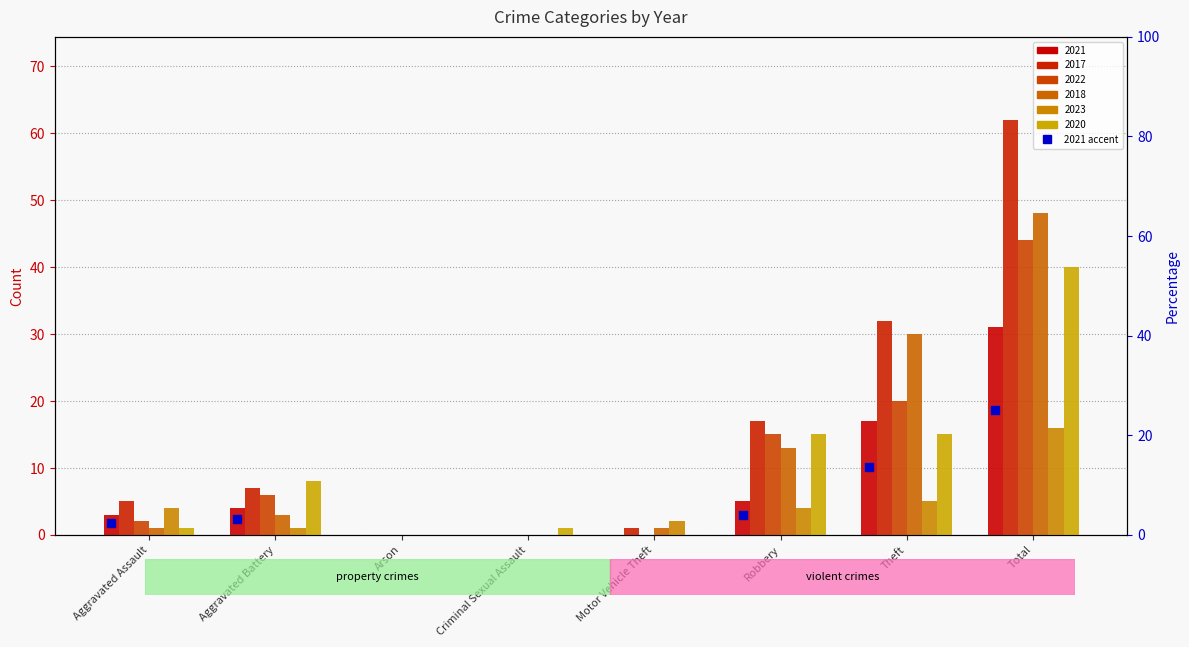

What is the total value across all series at Theft?

119